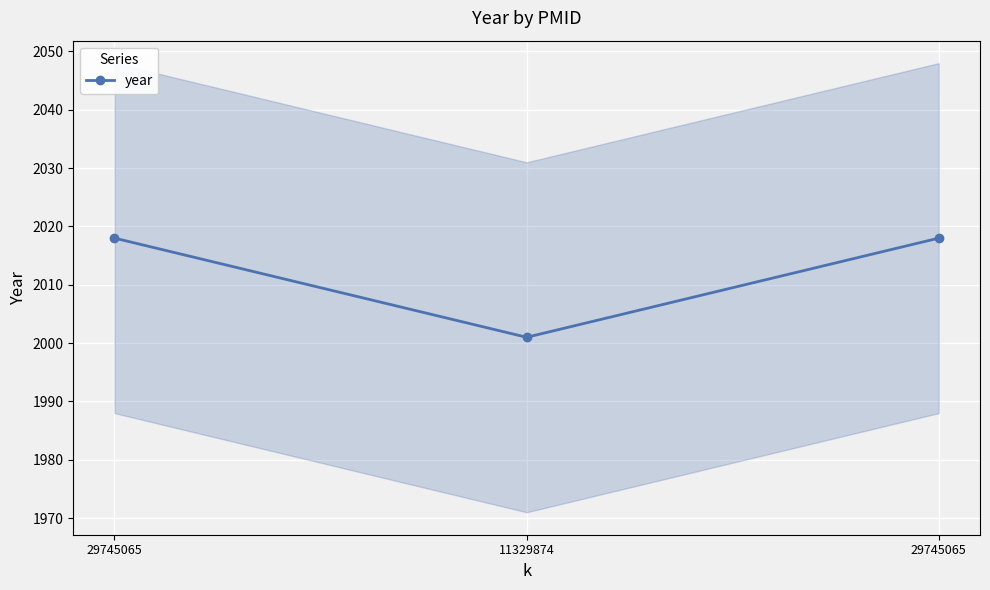

Rank the categories by value from lowest to highest.

11329874, 29745065, 29745065